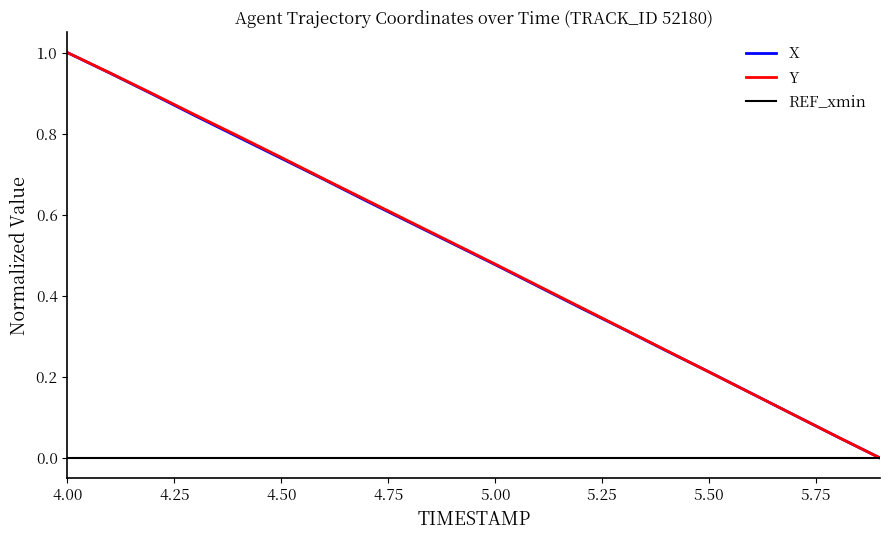

How many lines are shown in the chart?

3